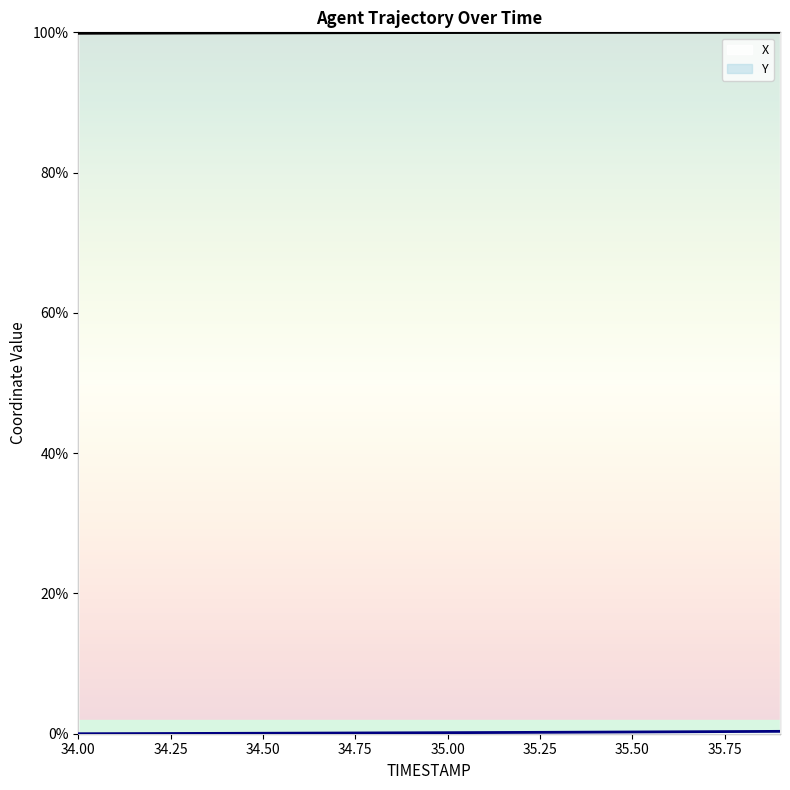

True or false: Y and X cross at least once.

False